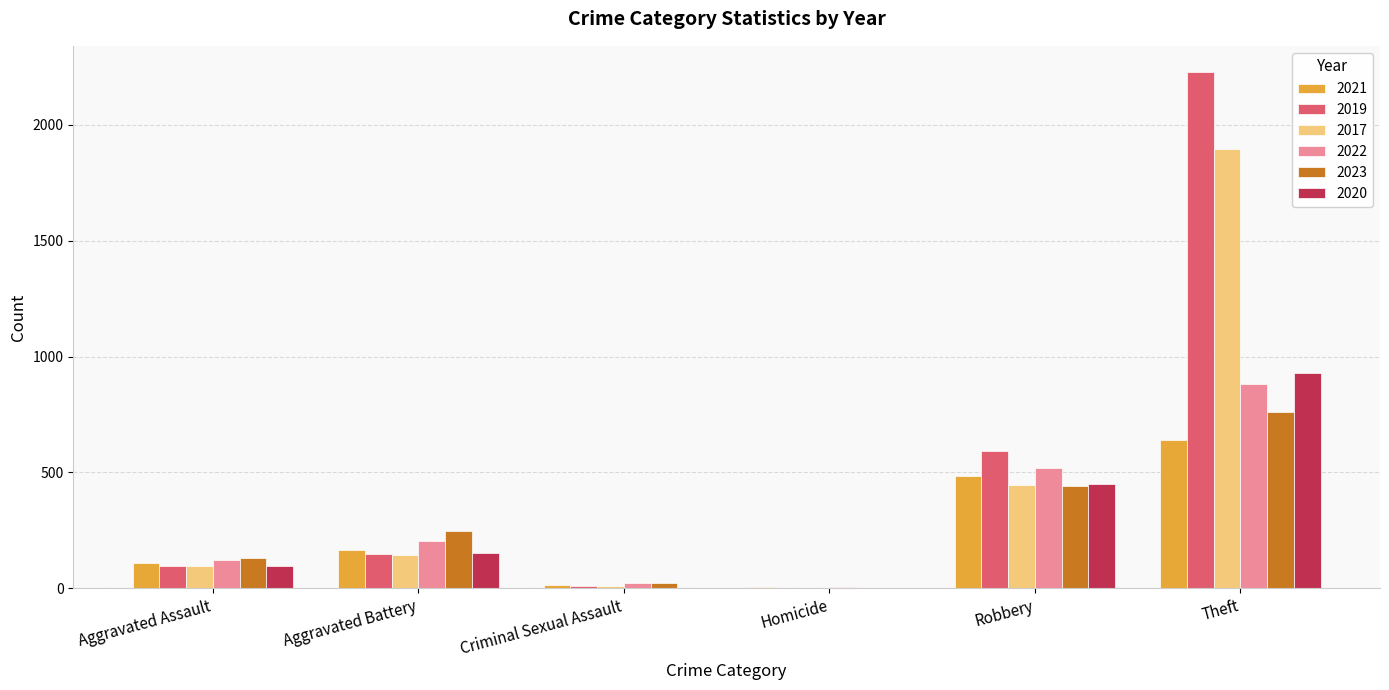

What is the sum of all 2019 values?

3077